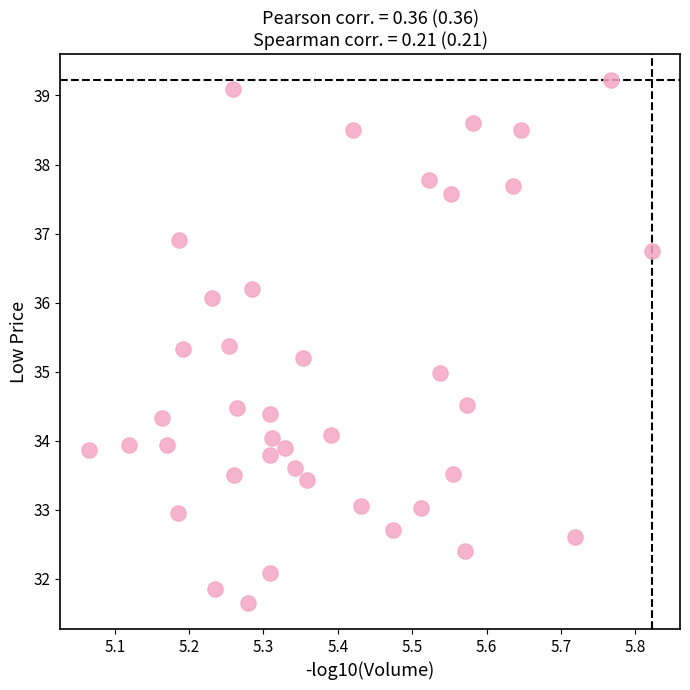

What is the range of X values (max minus min)?

0.8